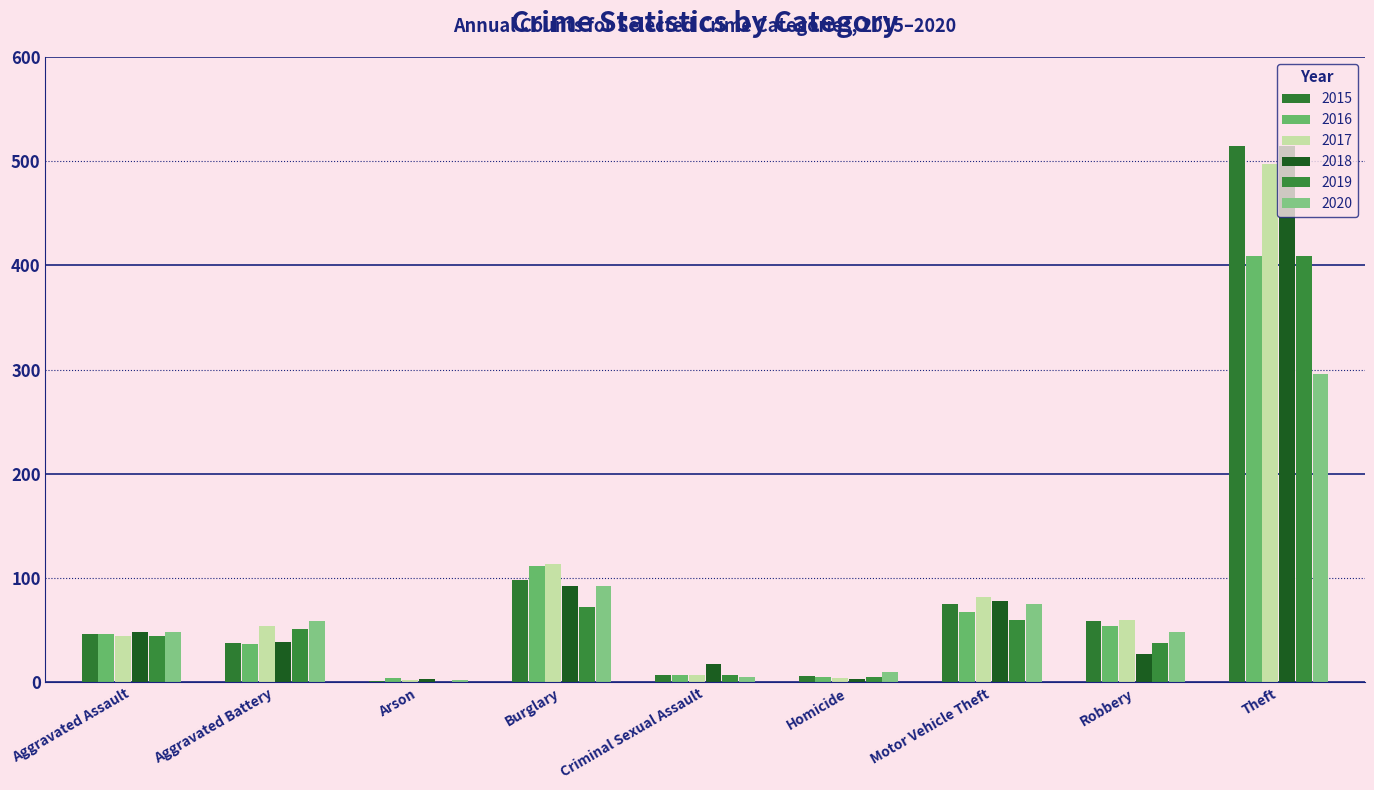

Reading left to right, transcribe all the data shown in this chart.

2015: 46	38	1	98	7	6	75	59	515
2016: 46	37	4	112	7	5	67	54	409
2017: 44	54	2	114	7	4	82	60	497
2018: 48	39	3	92	18	3	78	27	515
2019: 44	51	0	72	7	5	60	38	409
2020: 48	59	2	92	5	10	75	48	296